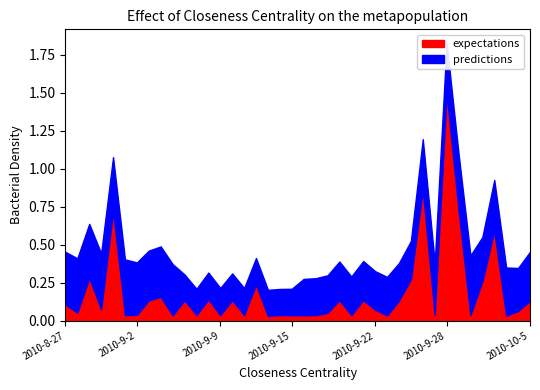

What is the total value across all series at 2010-9-5?

0.4